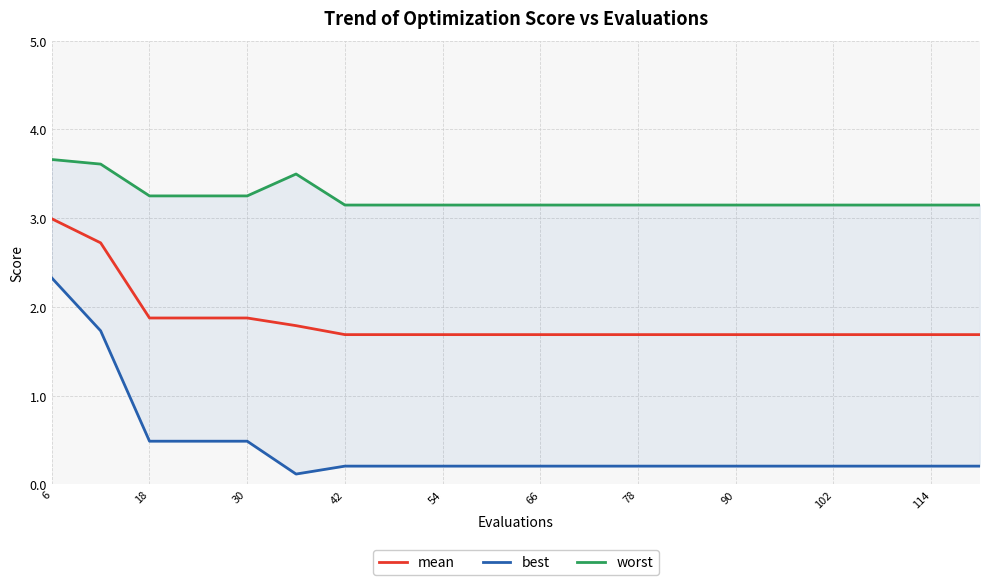

What are all the series names shown in the legend?

mean, best, worst